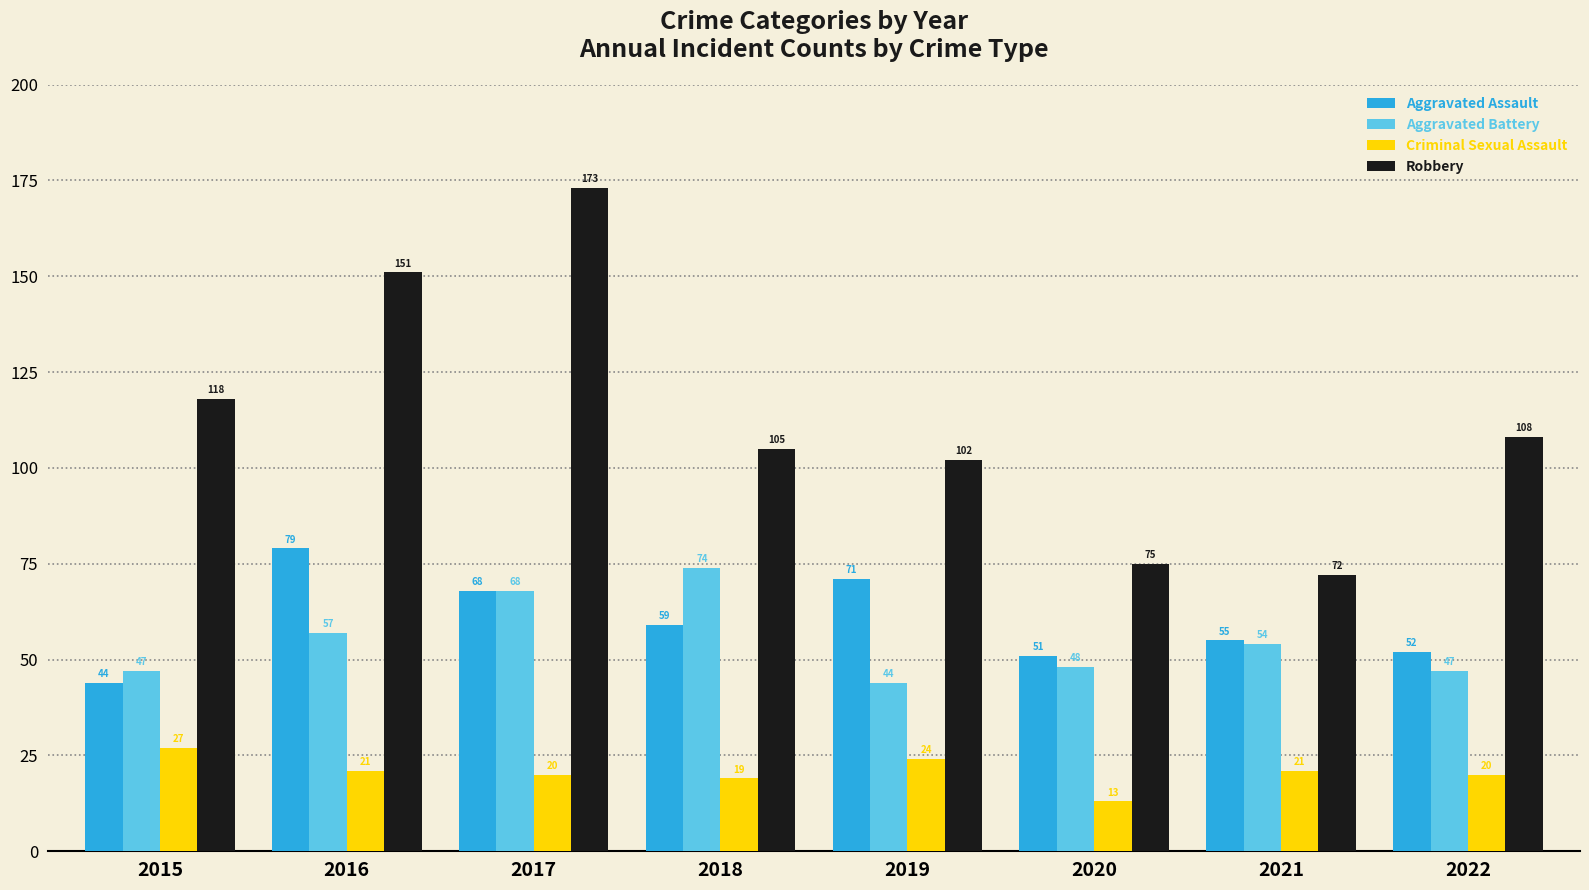

At which label does Criminal Sexual Assault first exceed 21?

2015